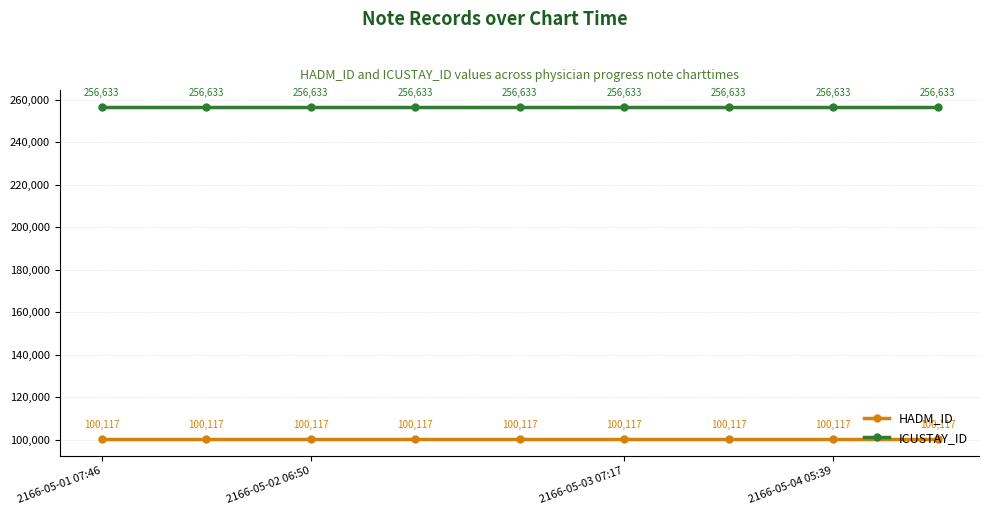

True or false: HADM_ID and ICUSTAY_ID intersect in this chart.

False